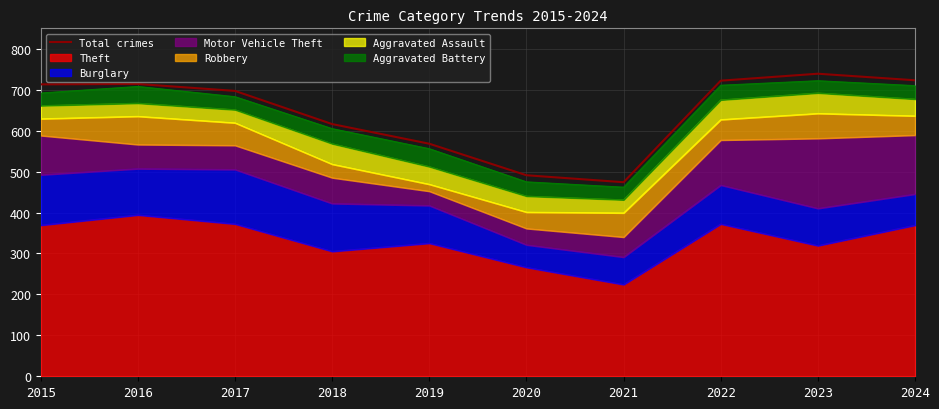

What is the value of the 5th point from the left?

568